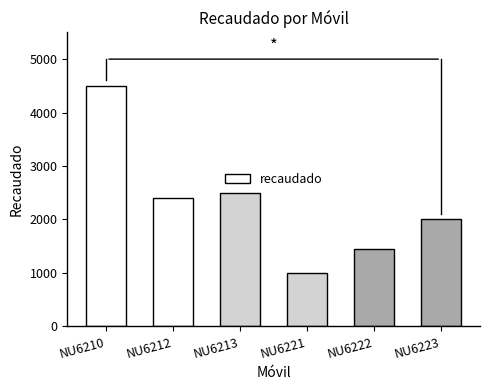

Between NU6222 and NU6223, which is larger?

NU6223